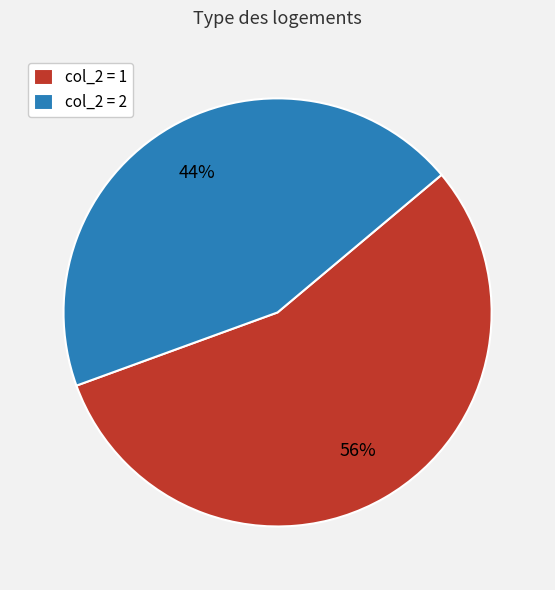

What is the majority slice?

col_2 = 1